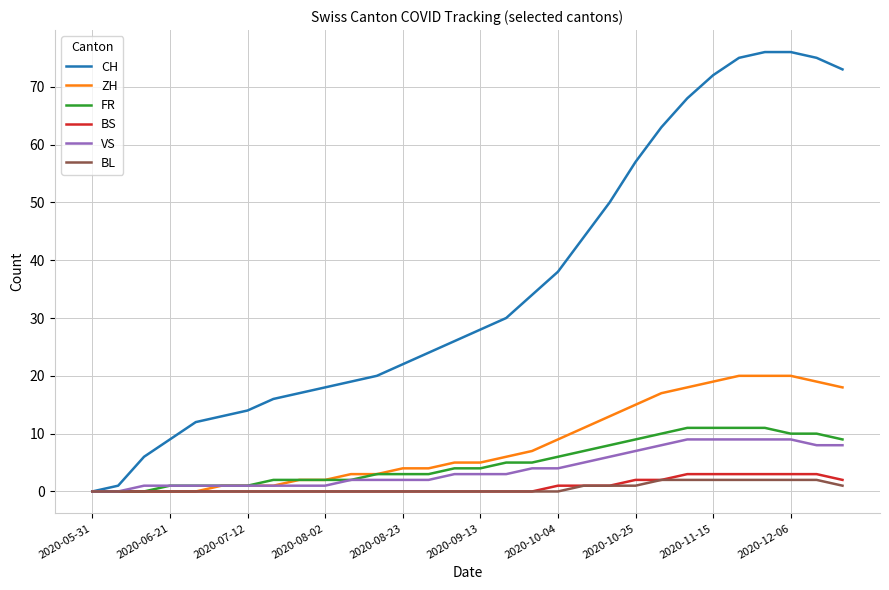

What is the maximum value shown in the chart?

76